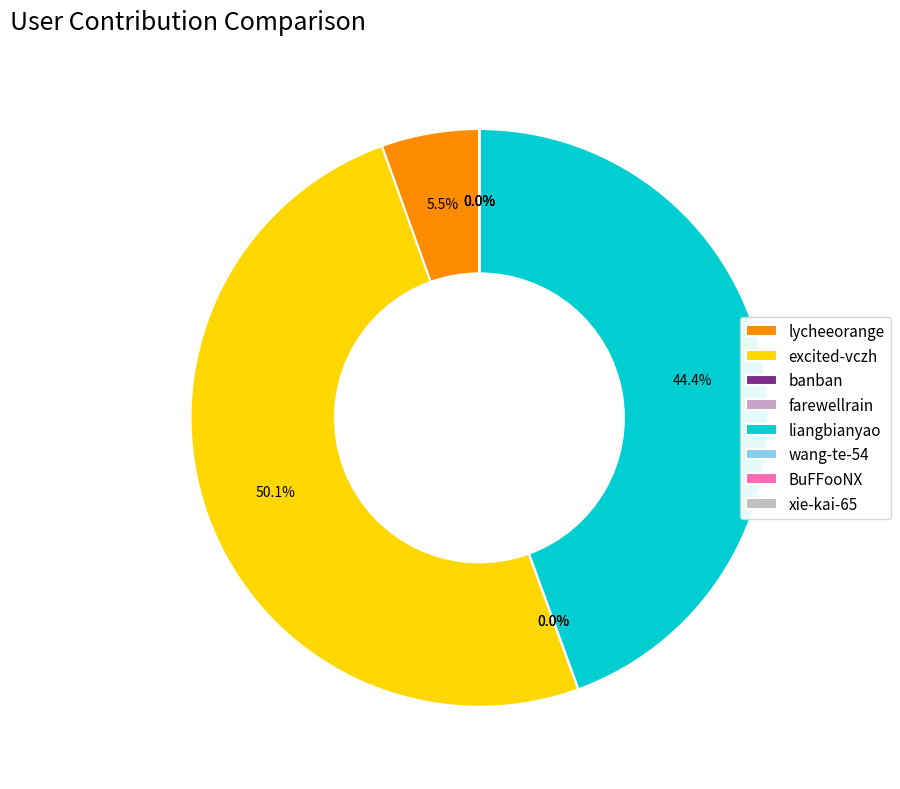

Is it true that lycheeorange is 5% of the pie?

True